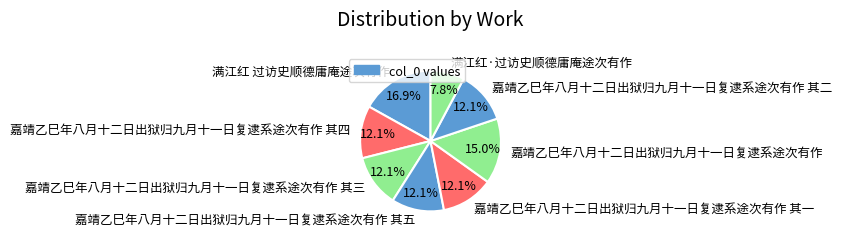

Is the sum of 嘉靖乙巳年八月十二日出狱归九月十一日复逮系途次有作 其三 and 嘉靖乙巳年八月十二日出狱归九月十一日复逮系途次有作 其一 greater than half?

No